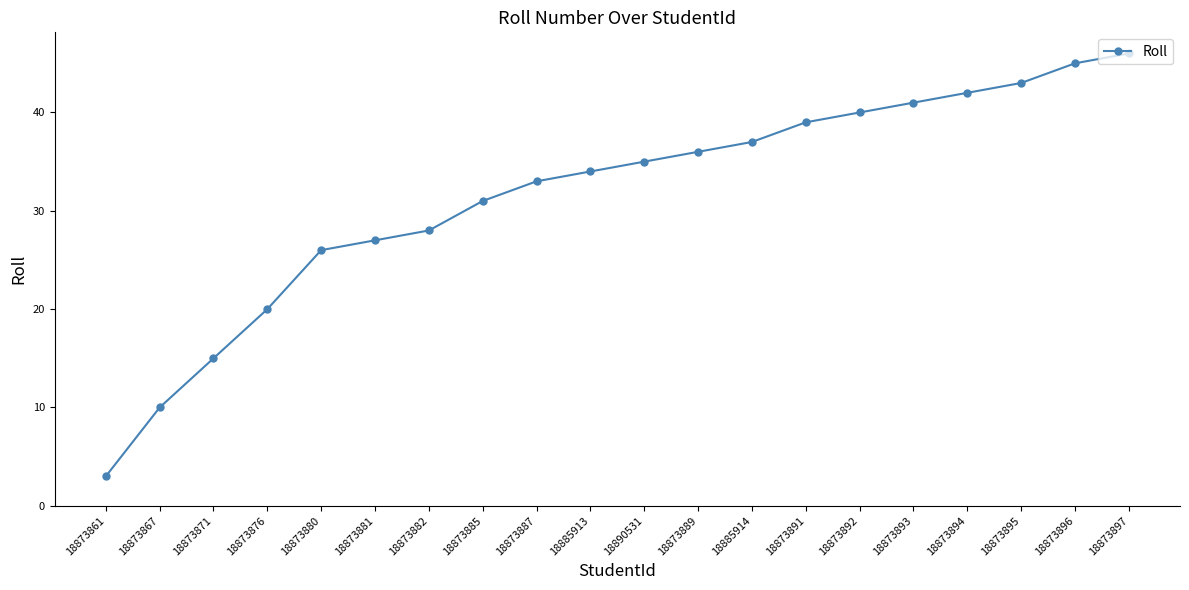

What is the greatest value displayed?

46